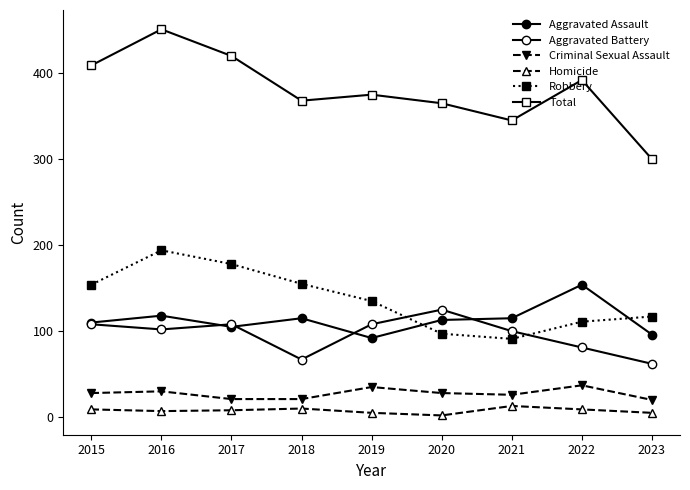

Which has a higher value, 2019 or 2021?

2021